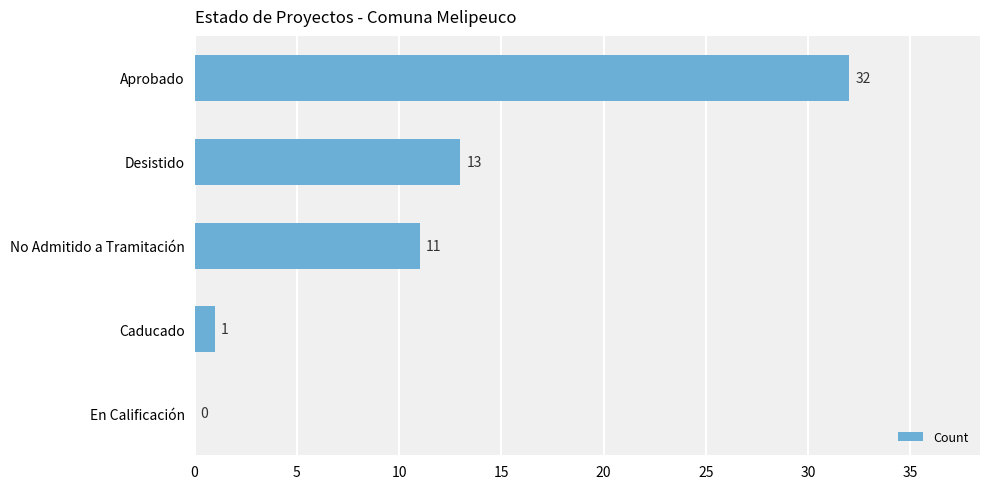

How many values are above zero?

4